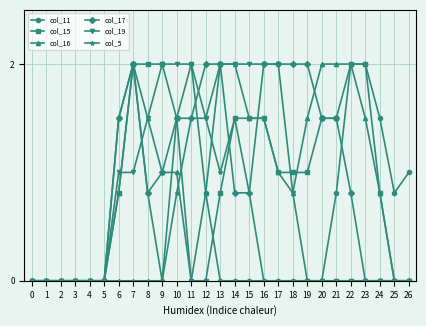

Is the value of col_15 at 4 greater than the value of col_11 at 24?

No